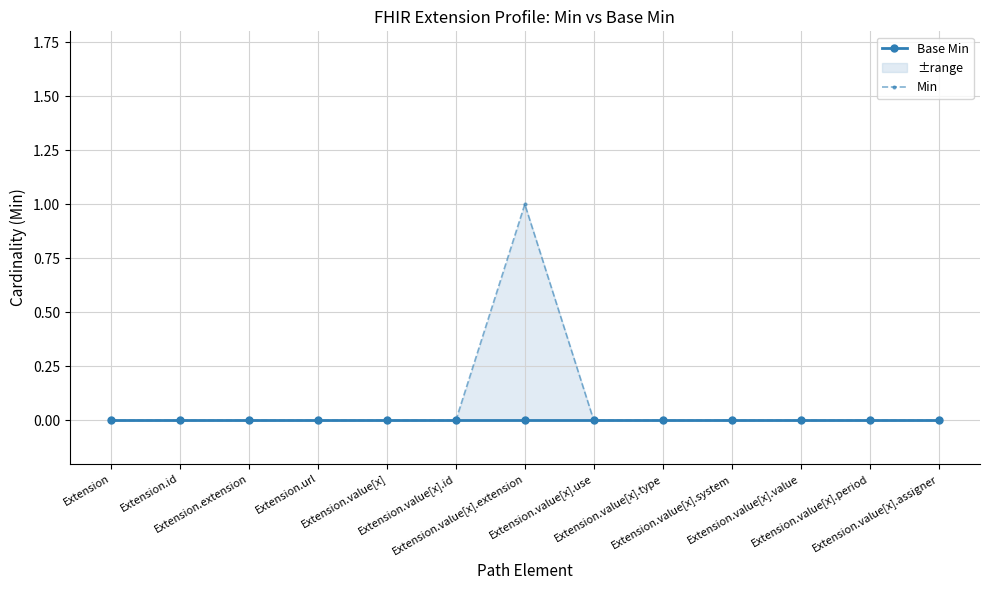

Reading left to right, extract all data points from this chart.

Base Min: Extension=0	Extension.id=0	Extension.extension=0	Extension.url=0	Extension.value[x]=0	Extension.value[x].id=0	Extension.value[x].extension=0	Extension.value[x].use=0	Extension.value[x].type=0	Extension.value[x].system=0	Extension.value[x].value=0	Extension.value[x].period=0	Extension.value[x].assigner=0
Min: Extension=0	Extension.id=0	Extension.extension=0	Extension.url=0	Extension.value[x]=0	Extension.value[x].id=0	Extension.value[x].extension=1	Extension.value[x].use=0	Extension.value[x].type=0	Extension.value[x].system=0	Extension.value[x].value=0	Extension.value[x].period=0	Extension.value[x].assigner=0